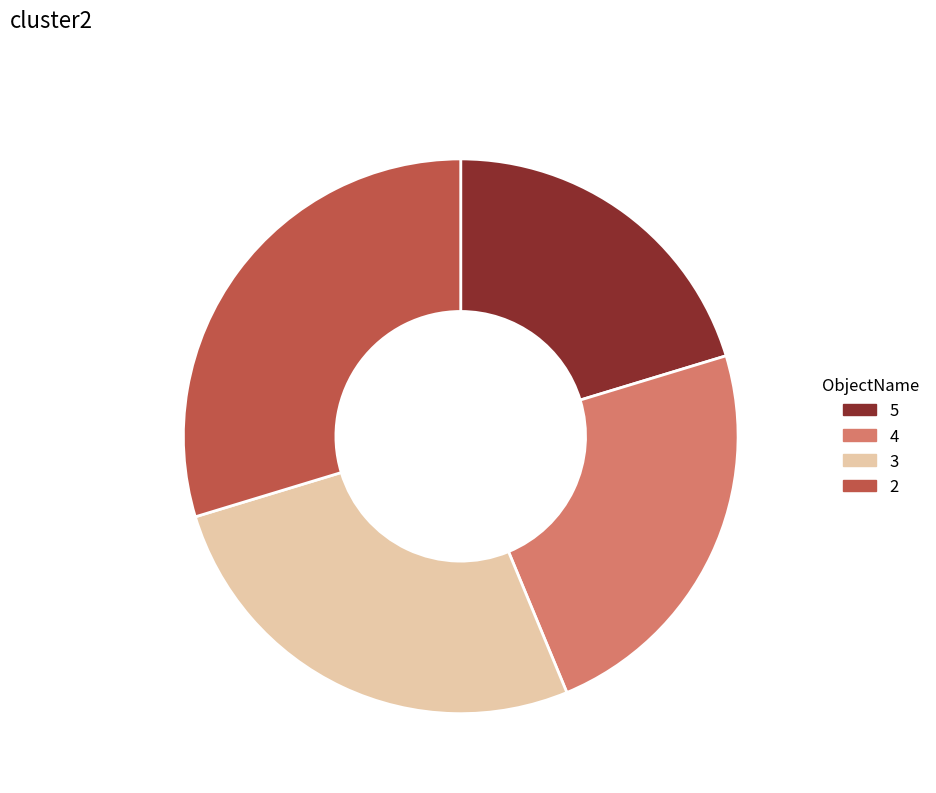

Is the sum of 5 and 4 greater than half?

Yes